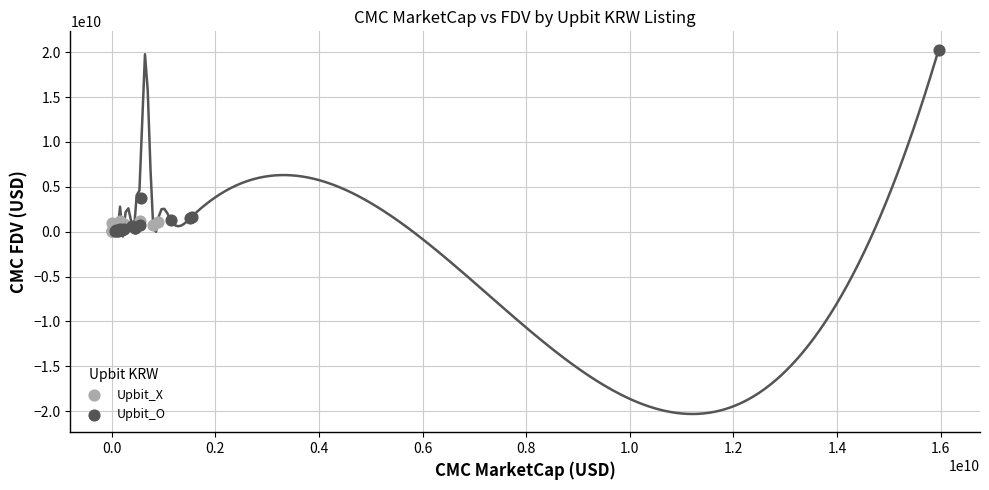

What are all the series names shown in the legend?

Upbit_X, Upbit_O